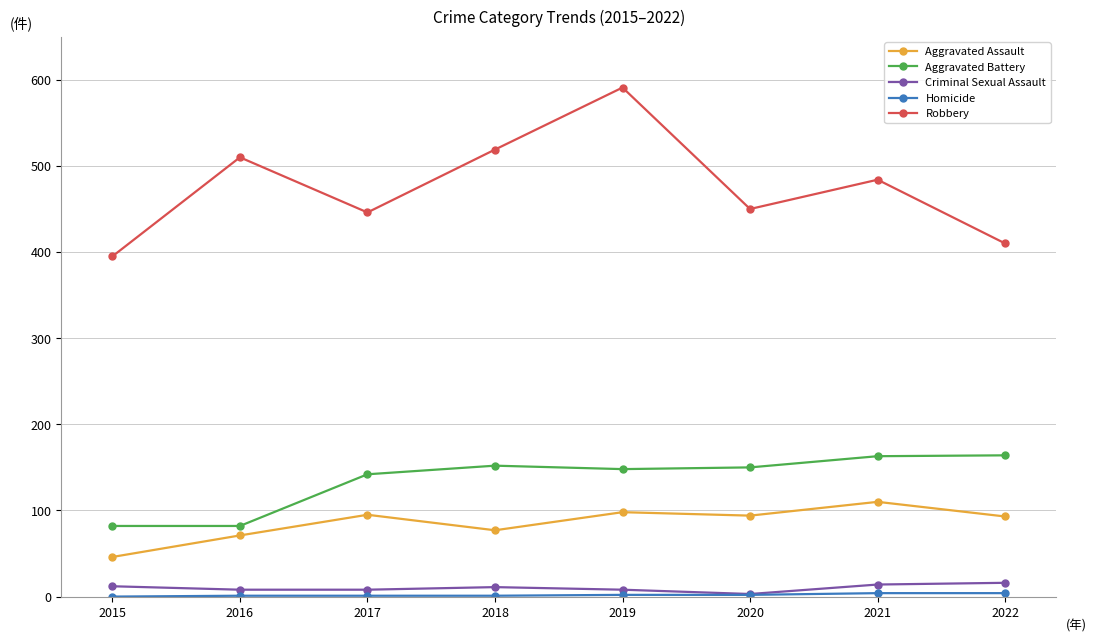

How many lines are shown in the chart?

5